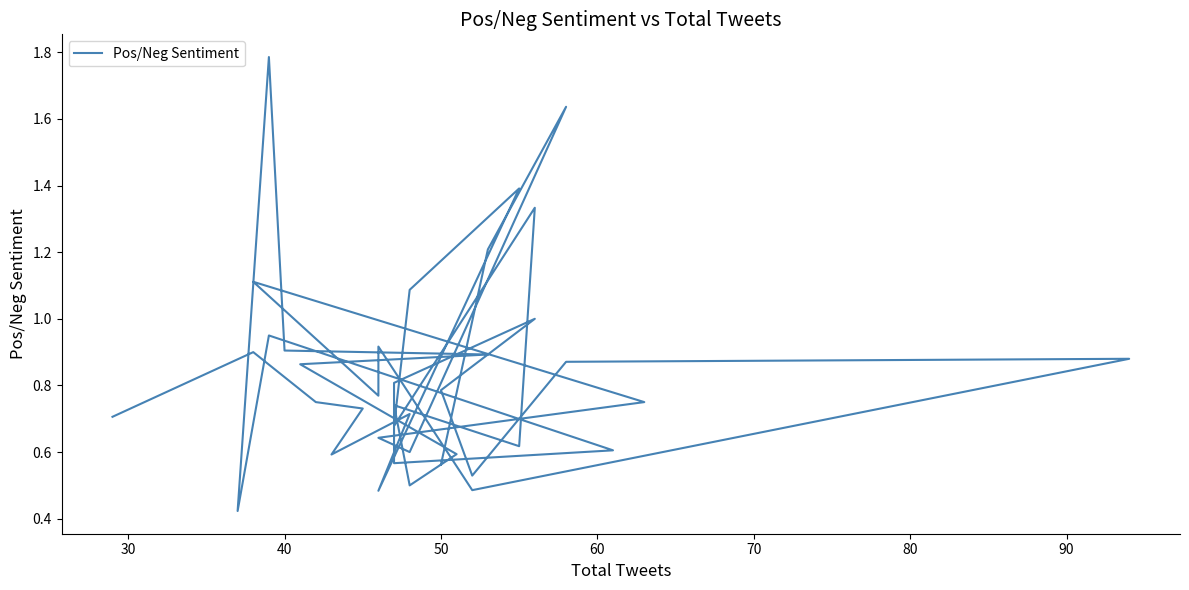

Is it true that the value at 27 is 0.3?

False